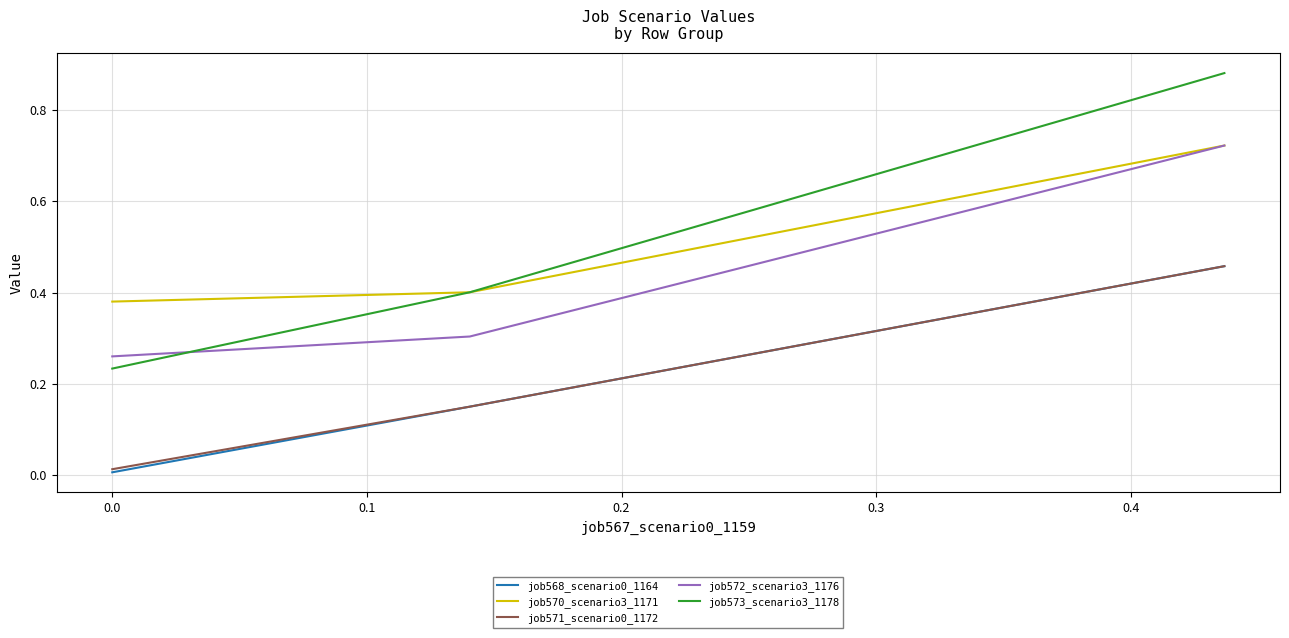

Which series has the widest spread of values?

job573_scenario3_1178